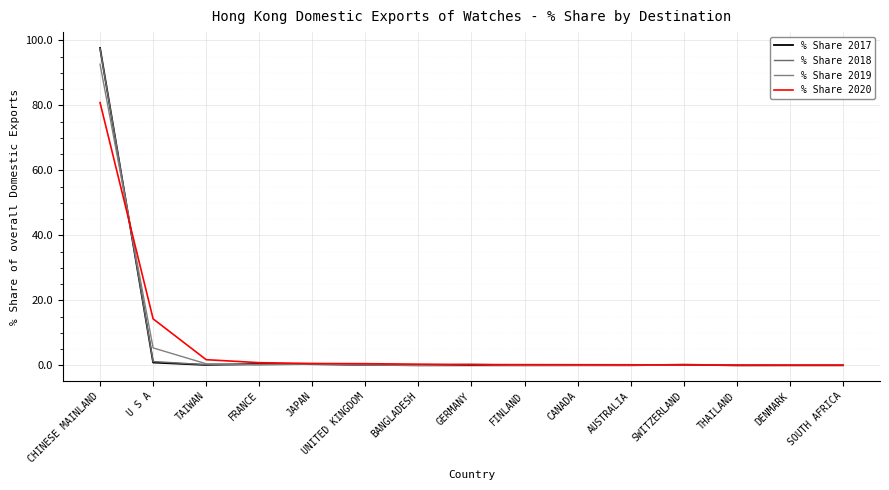

Does the chart have visible grid lines?

Yes